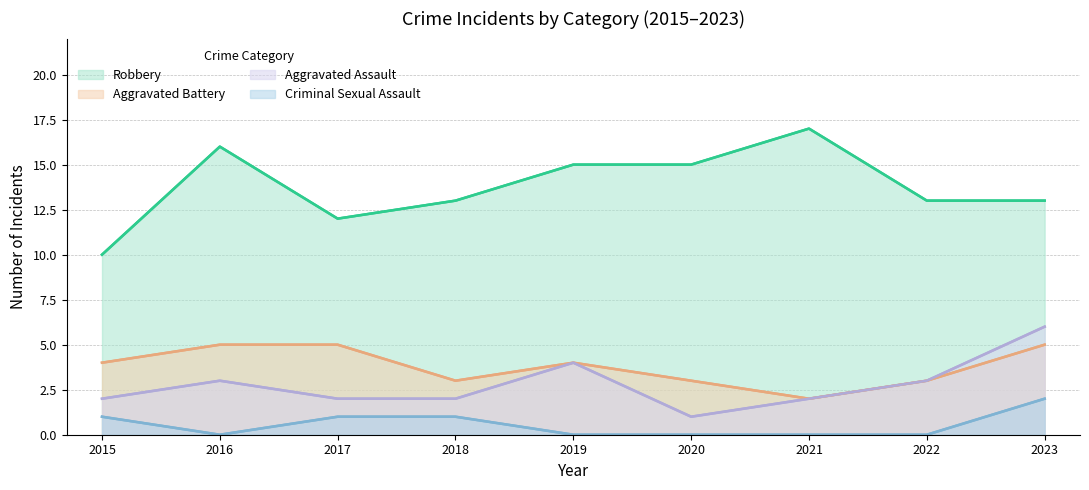

What are all the series names shown in the legend?

Robbery, Aggravated Battery, Aggravated Assault, Criminal Sexual Assault